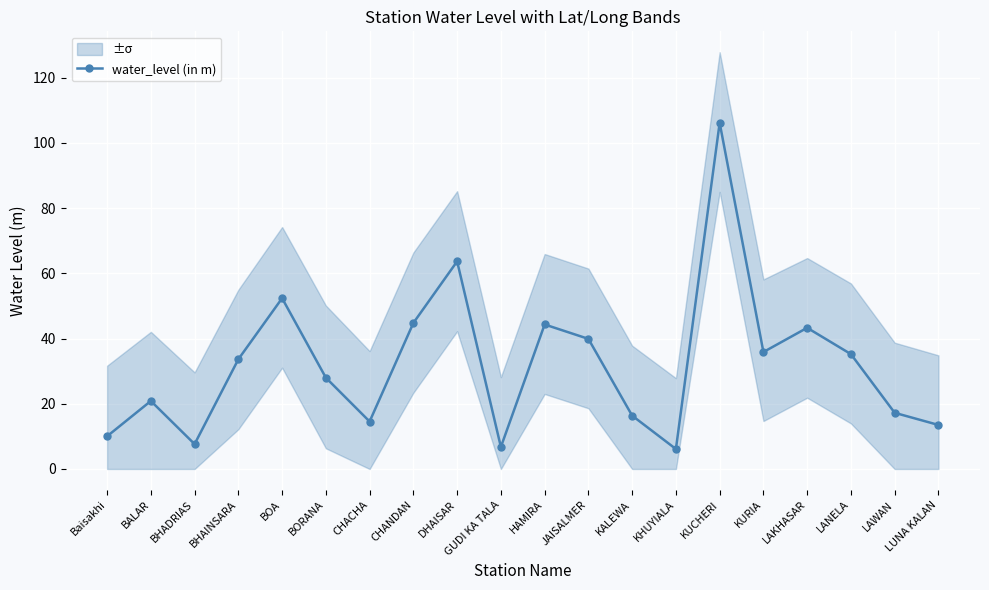

Count the number of values greater than 33.

10